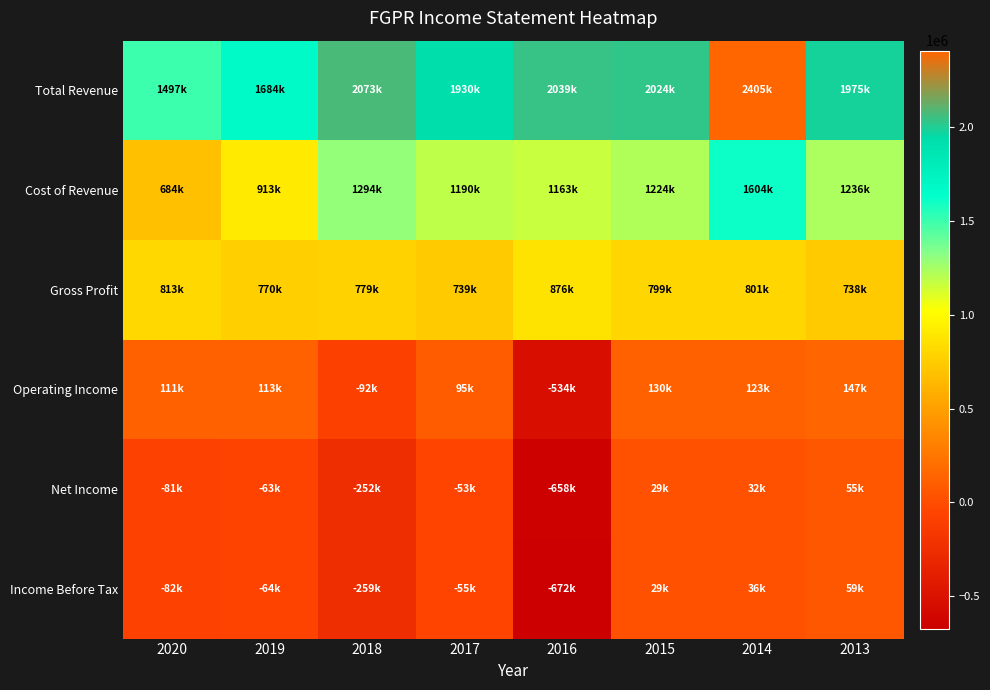

Which has a higher value, 2015 or 2013?

2015